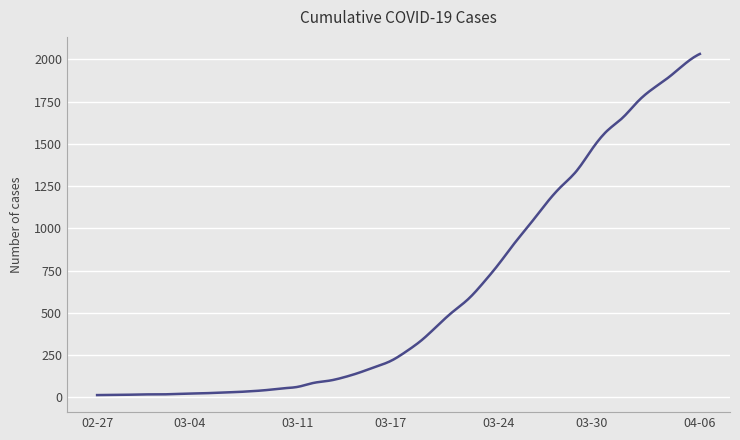

What is the maximum value shown in the chart?

2032.0